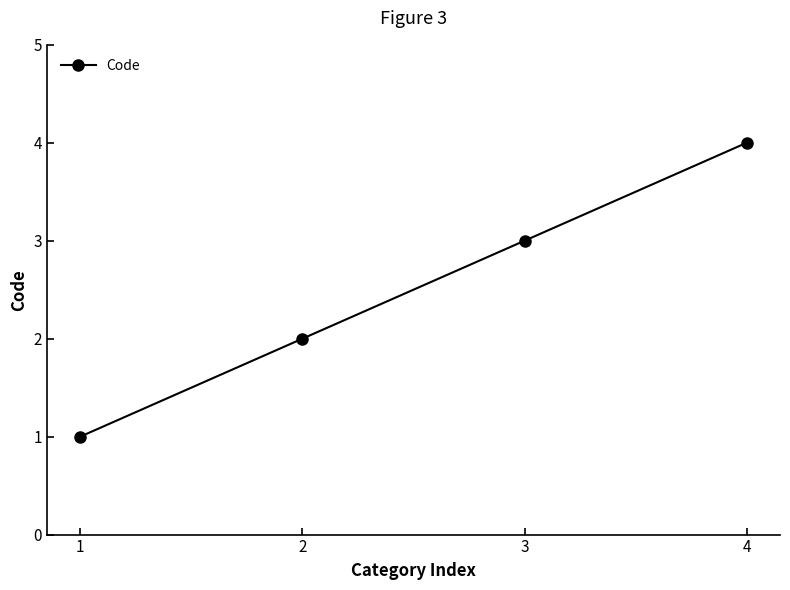

The chart shows a value of 1 at 1. True or false?

True